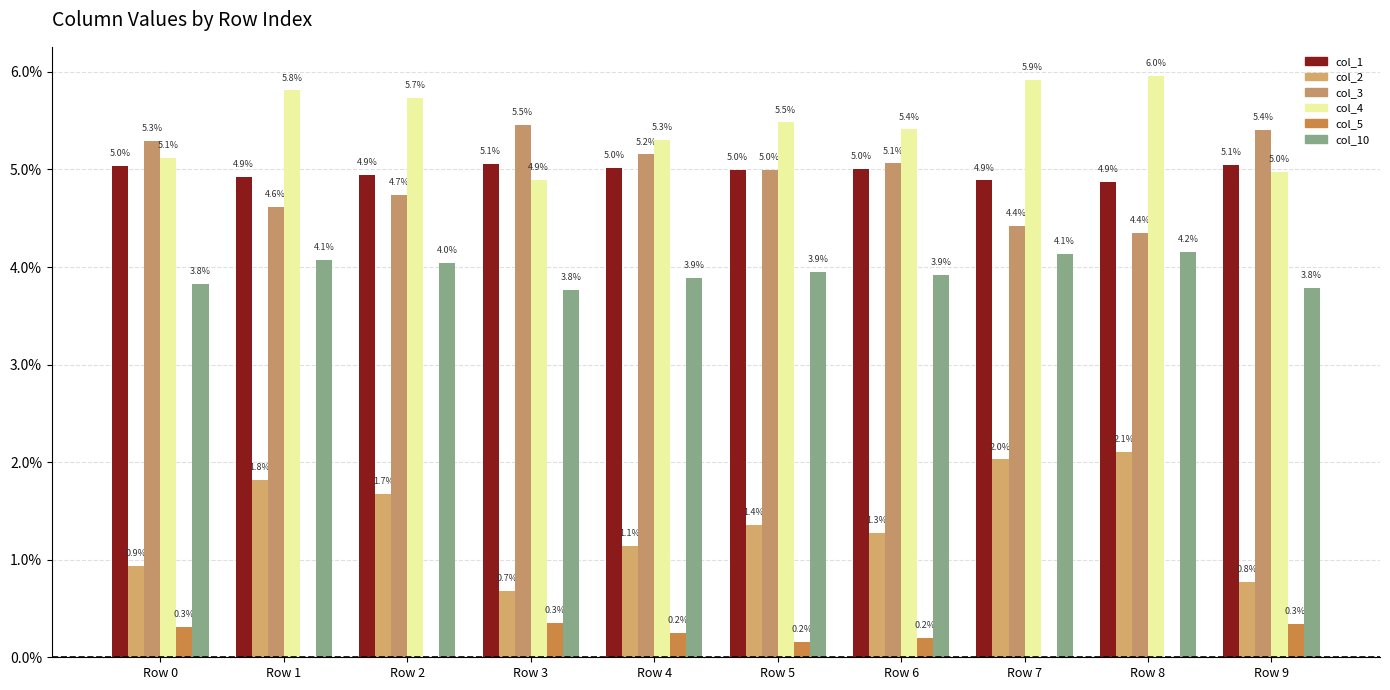

Between Row 0 and Row 3, which series saw the biggest shift?

col_2